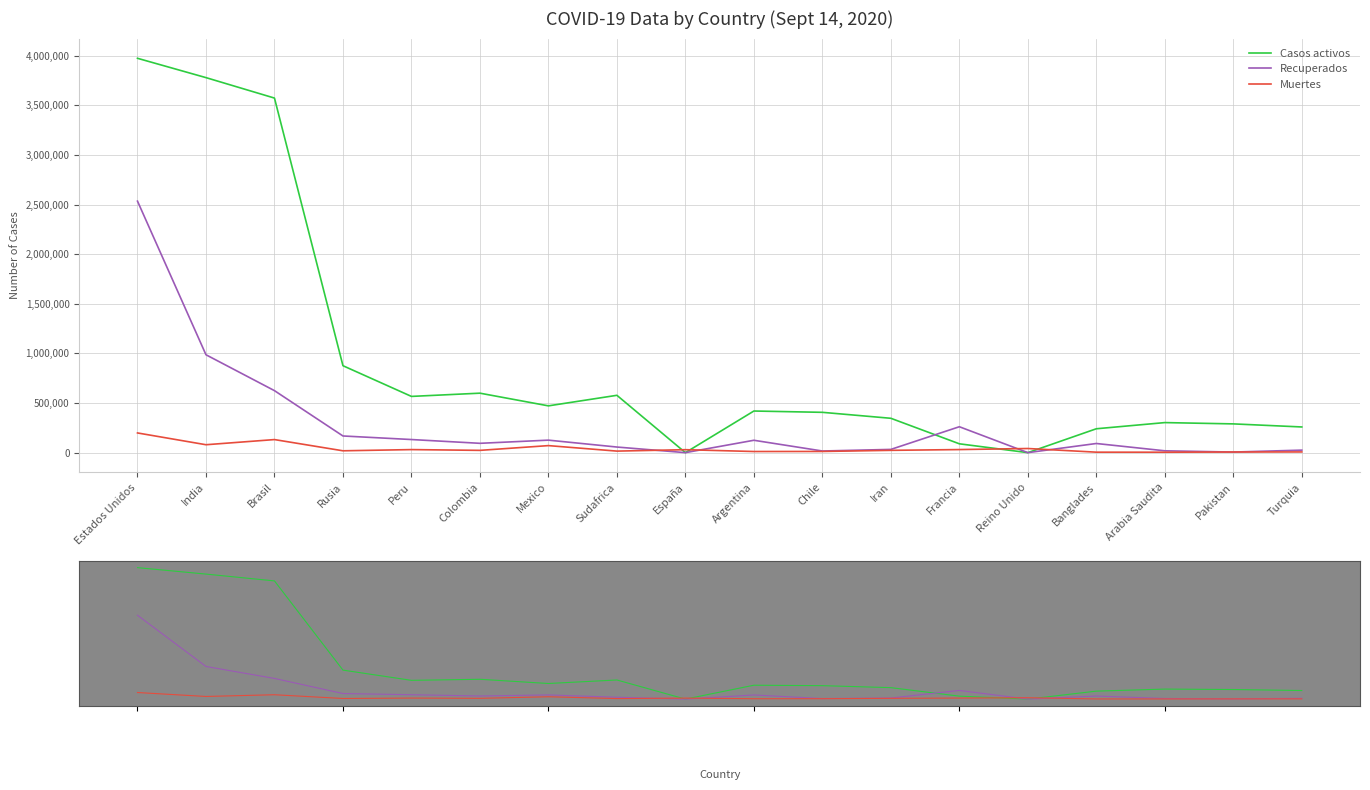

How many values in Casos activos are above zero?

16